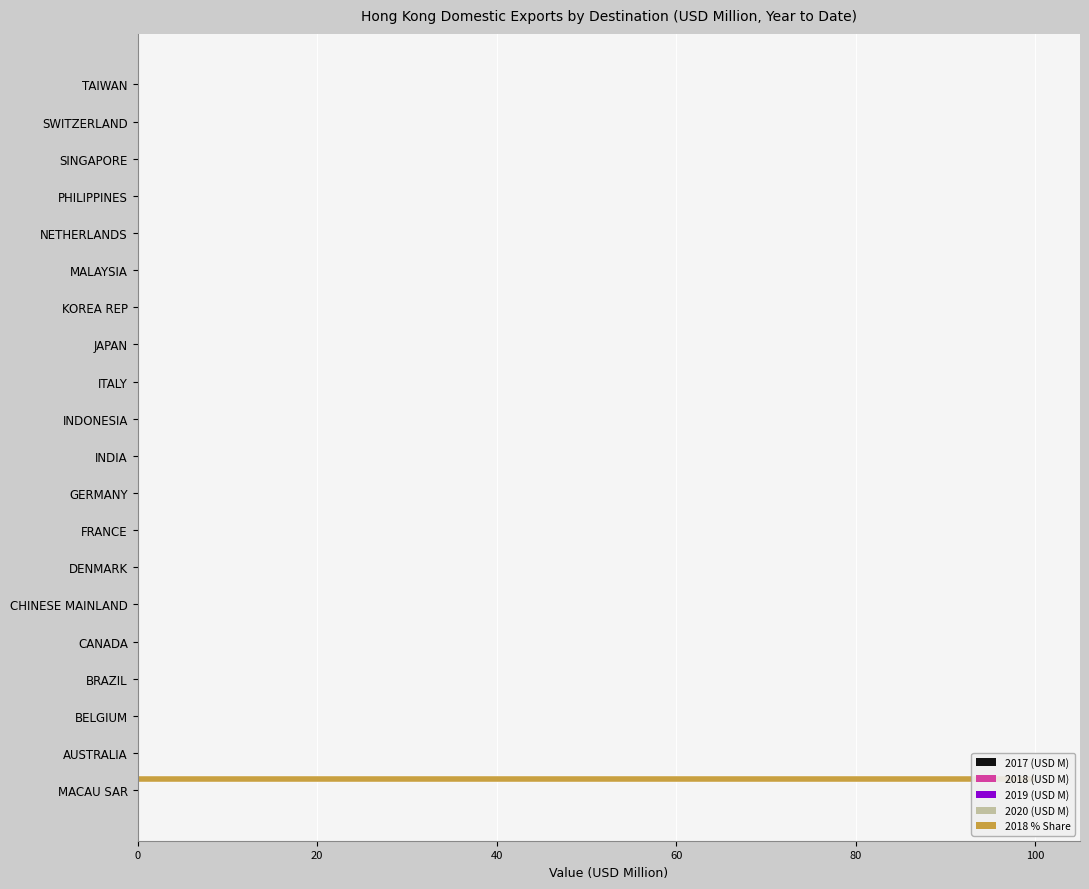

How many data points in 2018 % Share are above 0?

1